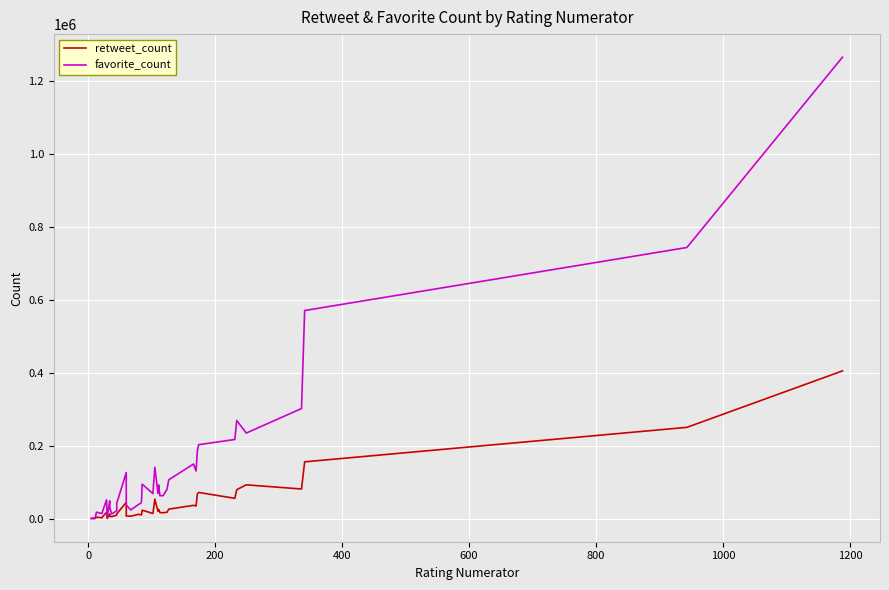

Which series has the largest range (max minus min)?

favorite_count